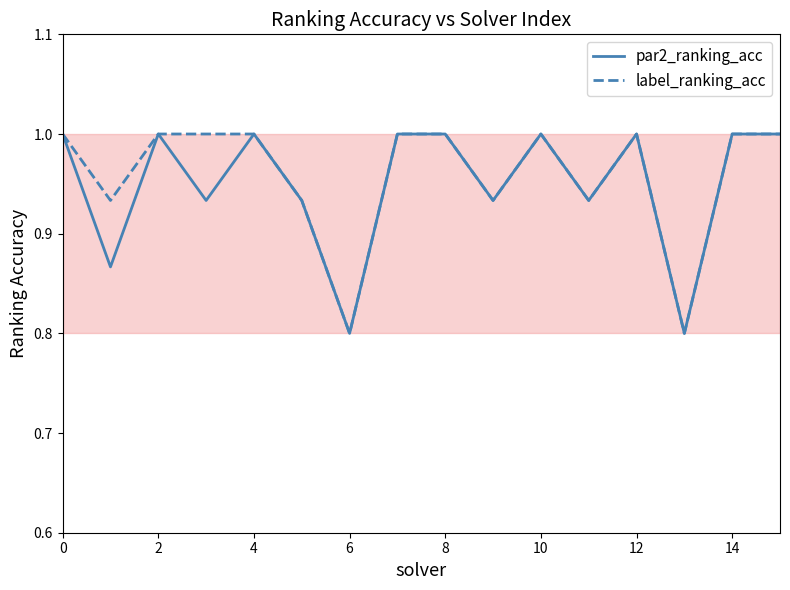

What is the smallest value displayed?

0.8